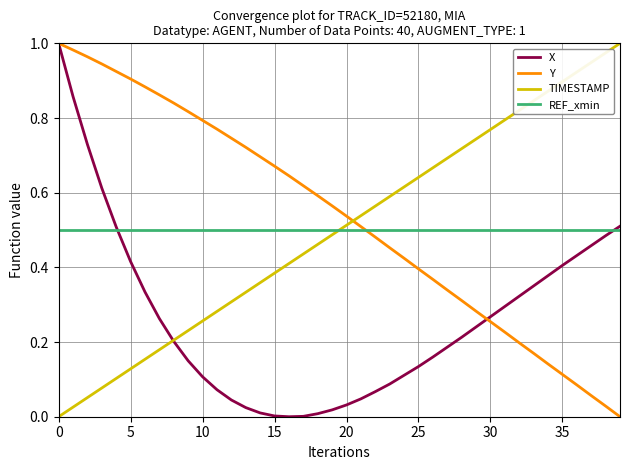

How many times do TIMESTAMP and Y cross each other?

1